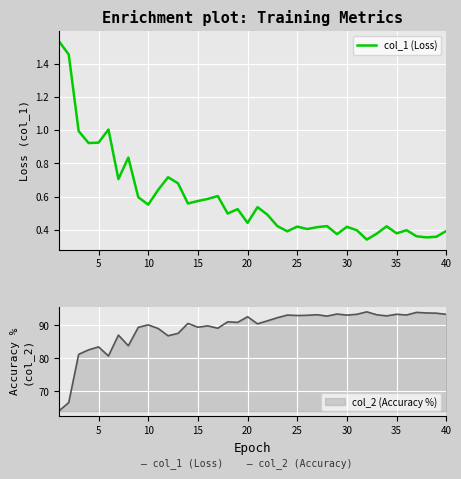

What is the difference between the maximum and minimum values?

1.2